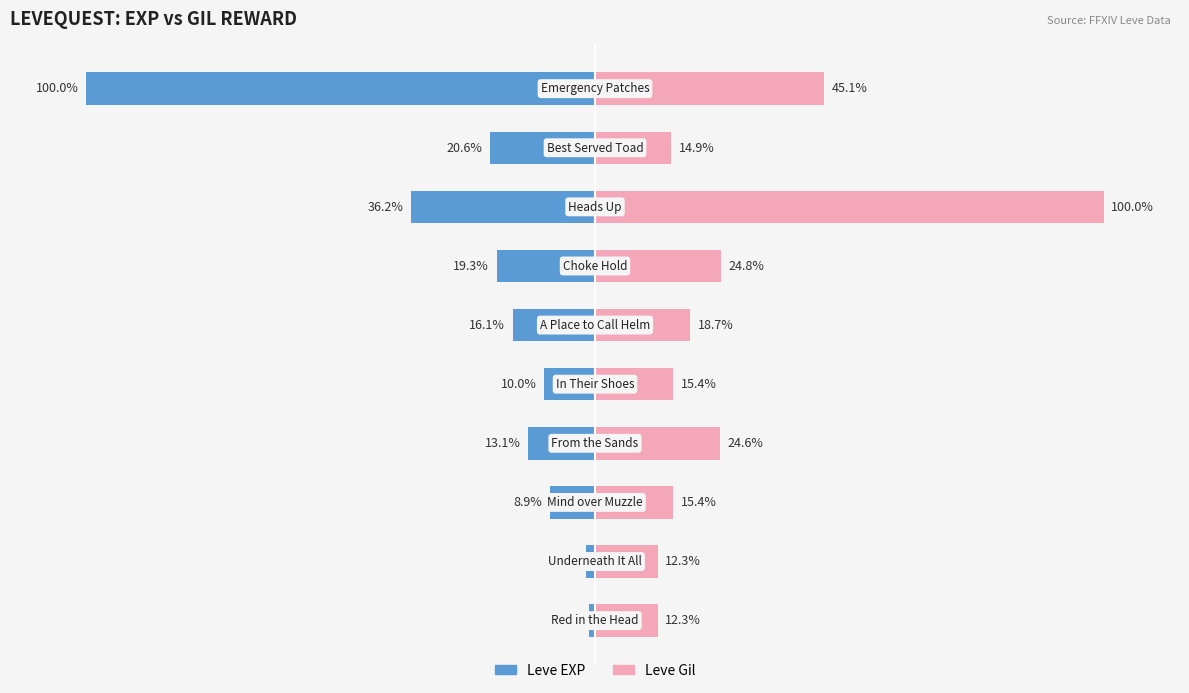

At how many categories does at least one series exceed -25?

10